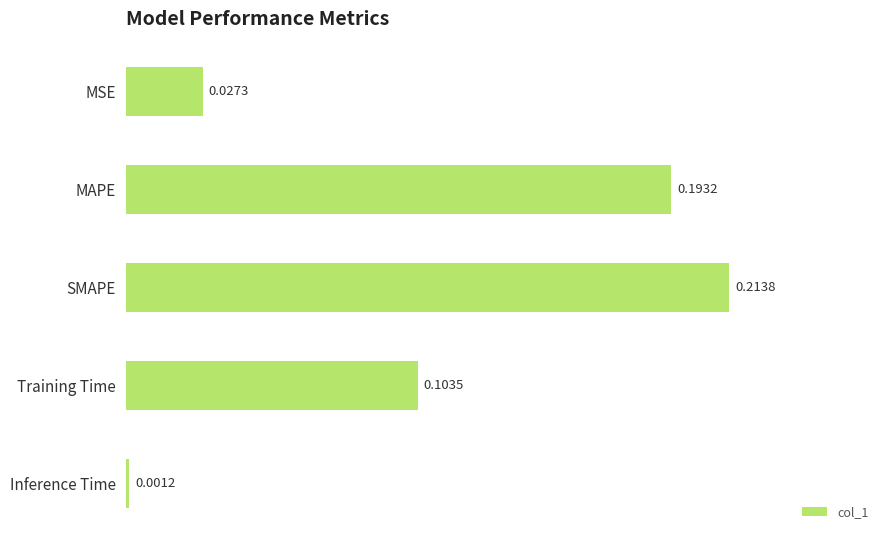

What is the label of the 1st bar from the bottom?

Inference Time